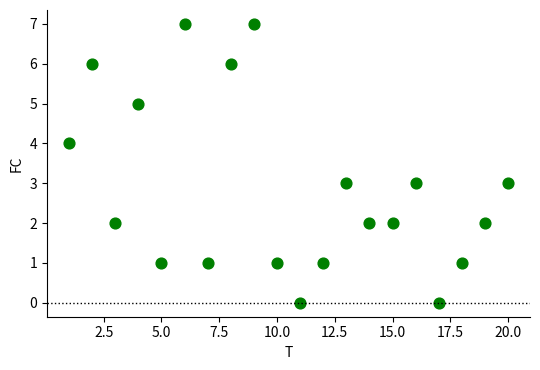

What is the range of X values (max minus min)?

19